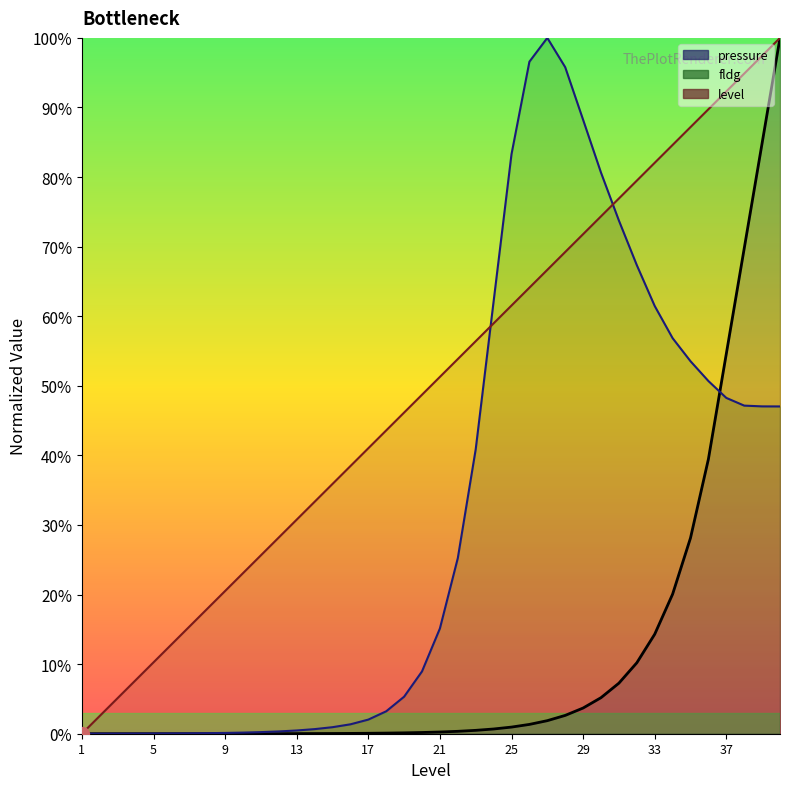

What is the approximate value of pressure at 35?

0.3